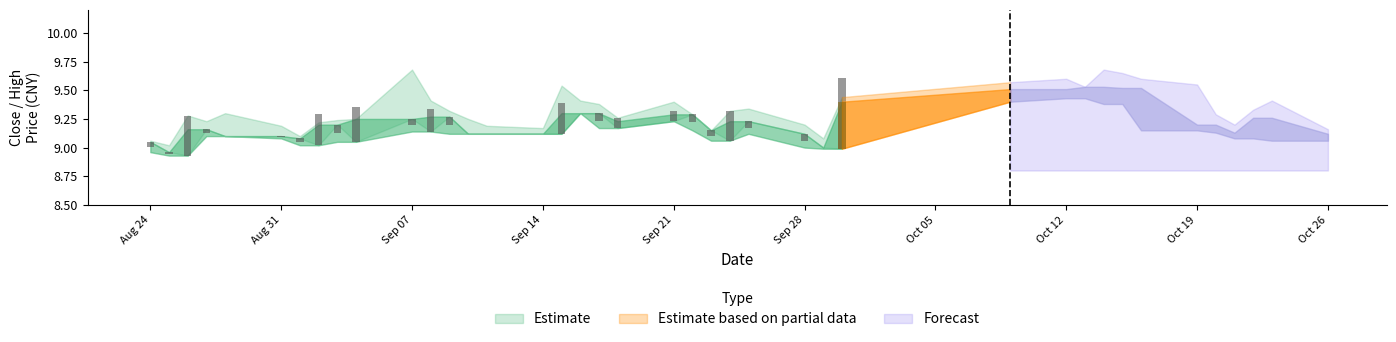

What is the sum of all pre_close values?

367.3